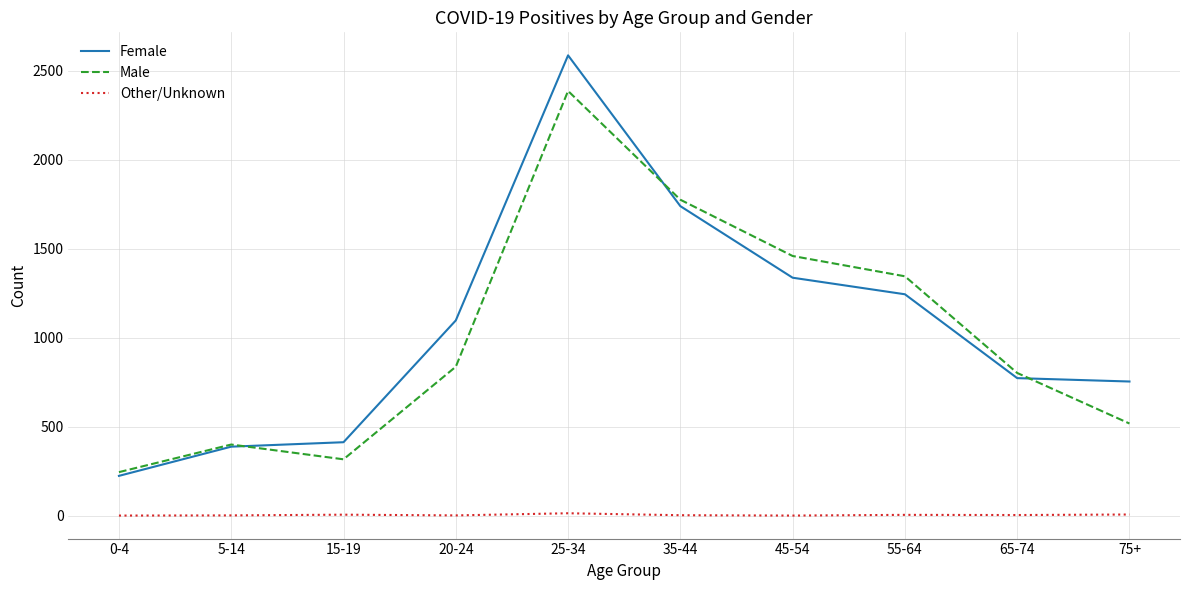

What is the difference between the Other/Unknown values at 25-34 and 5-14?

12